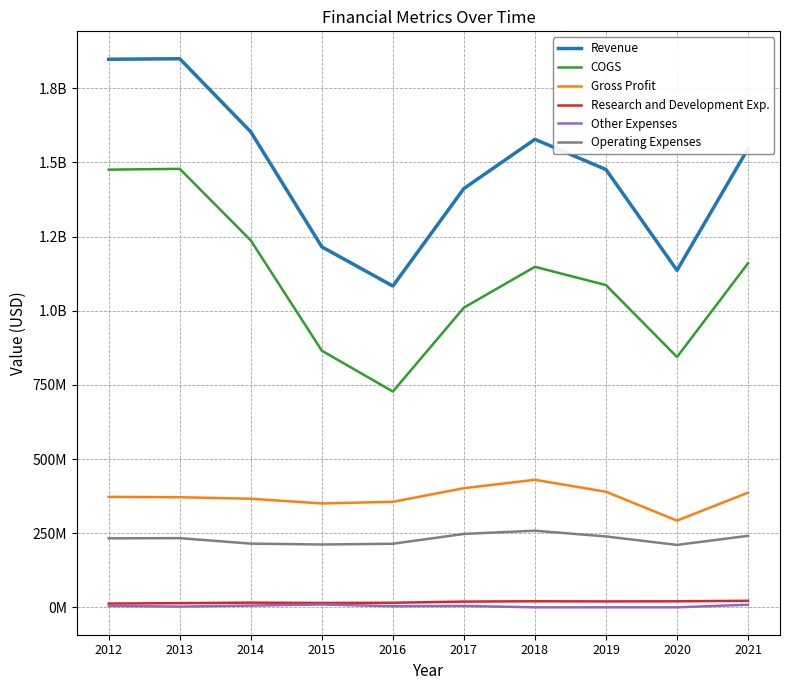

True or false: Research and Development Exp. and COGS intersect in this chart.

False